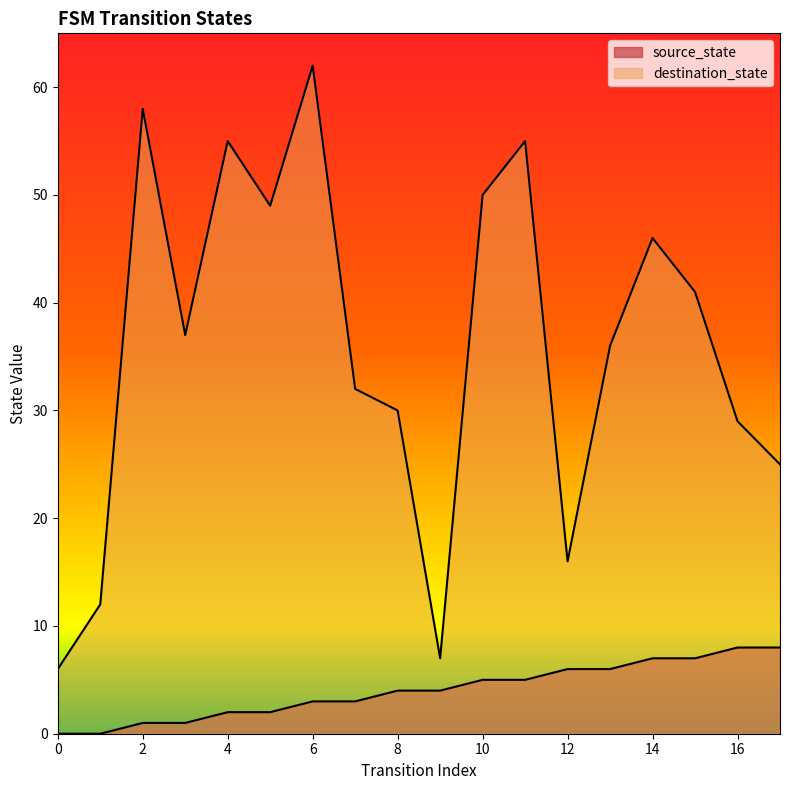

What is the average value of the source_state series?

4